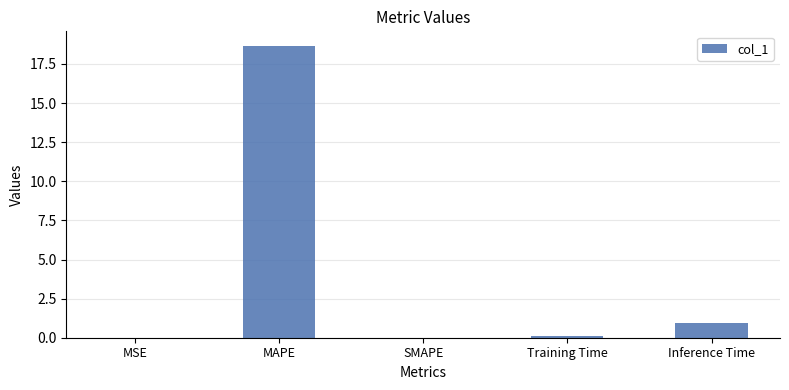

Does the chart contain stacked bars?

No